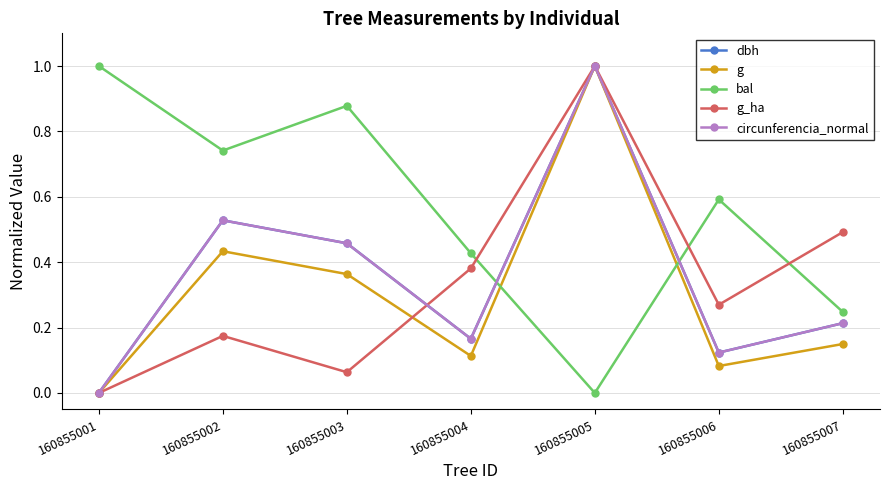

What is the average value of the bal series?

0.6